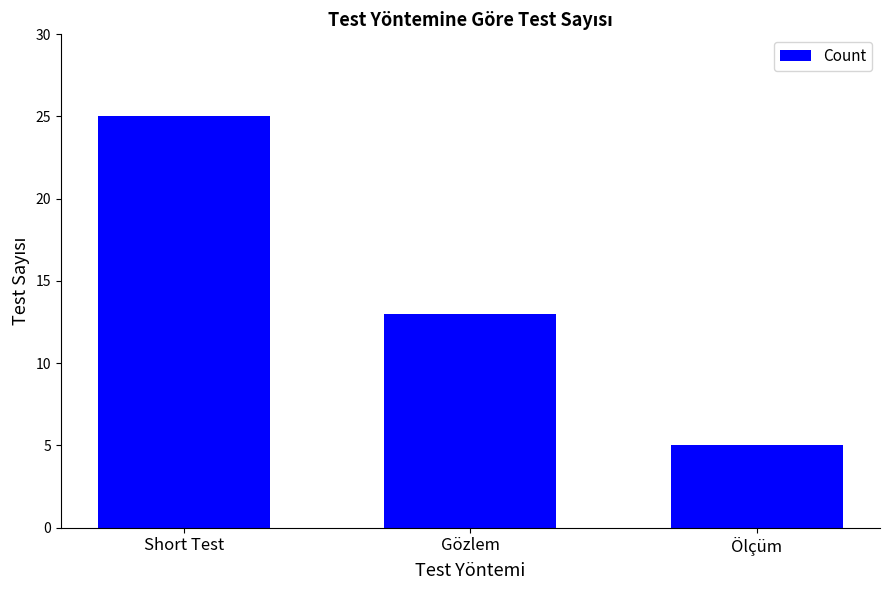

Is it true that the value at Short Test is 25?

True